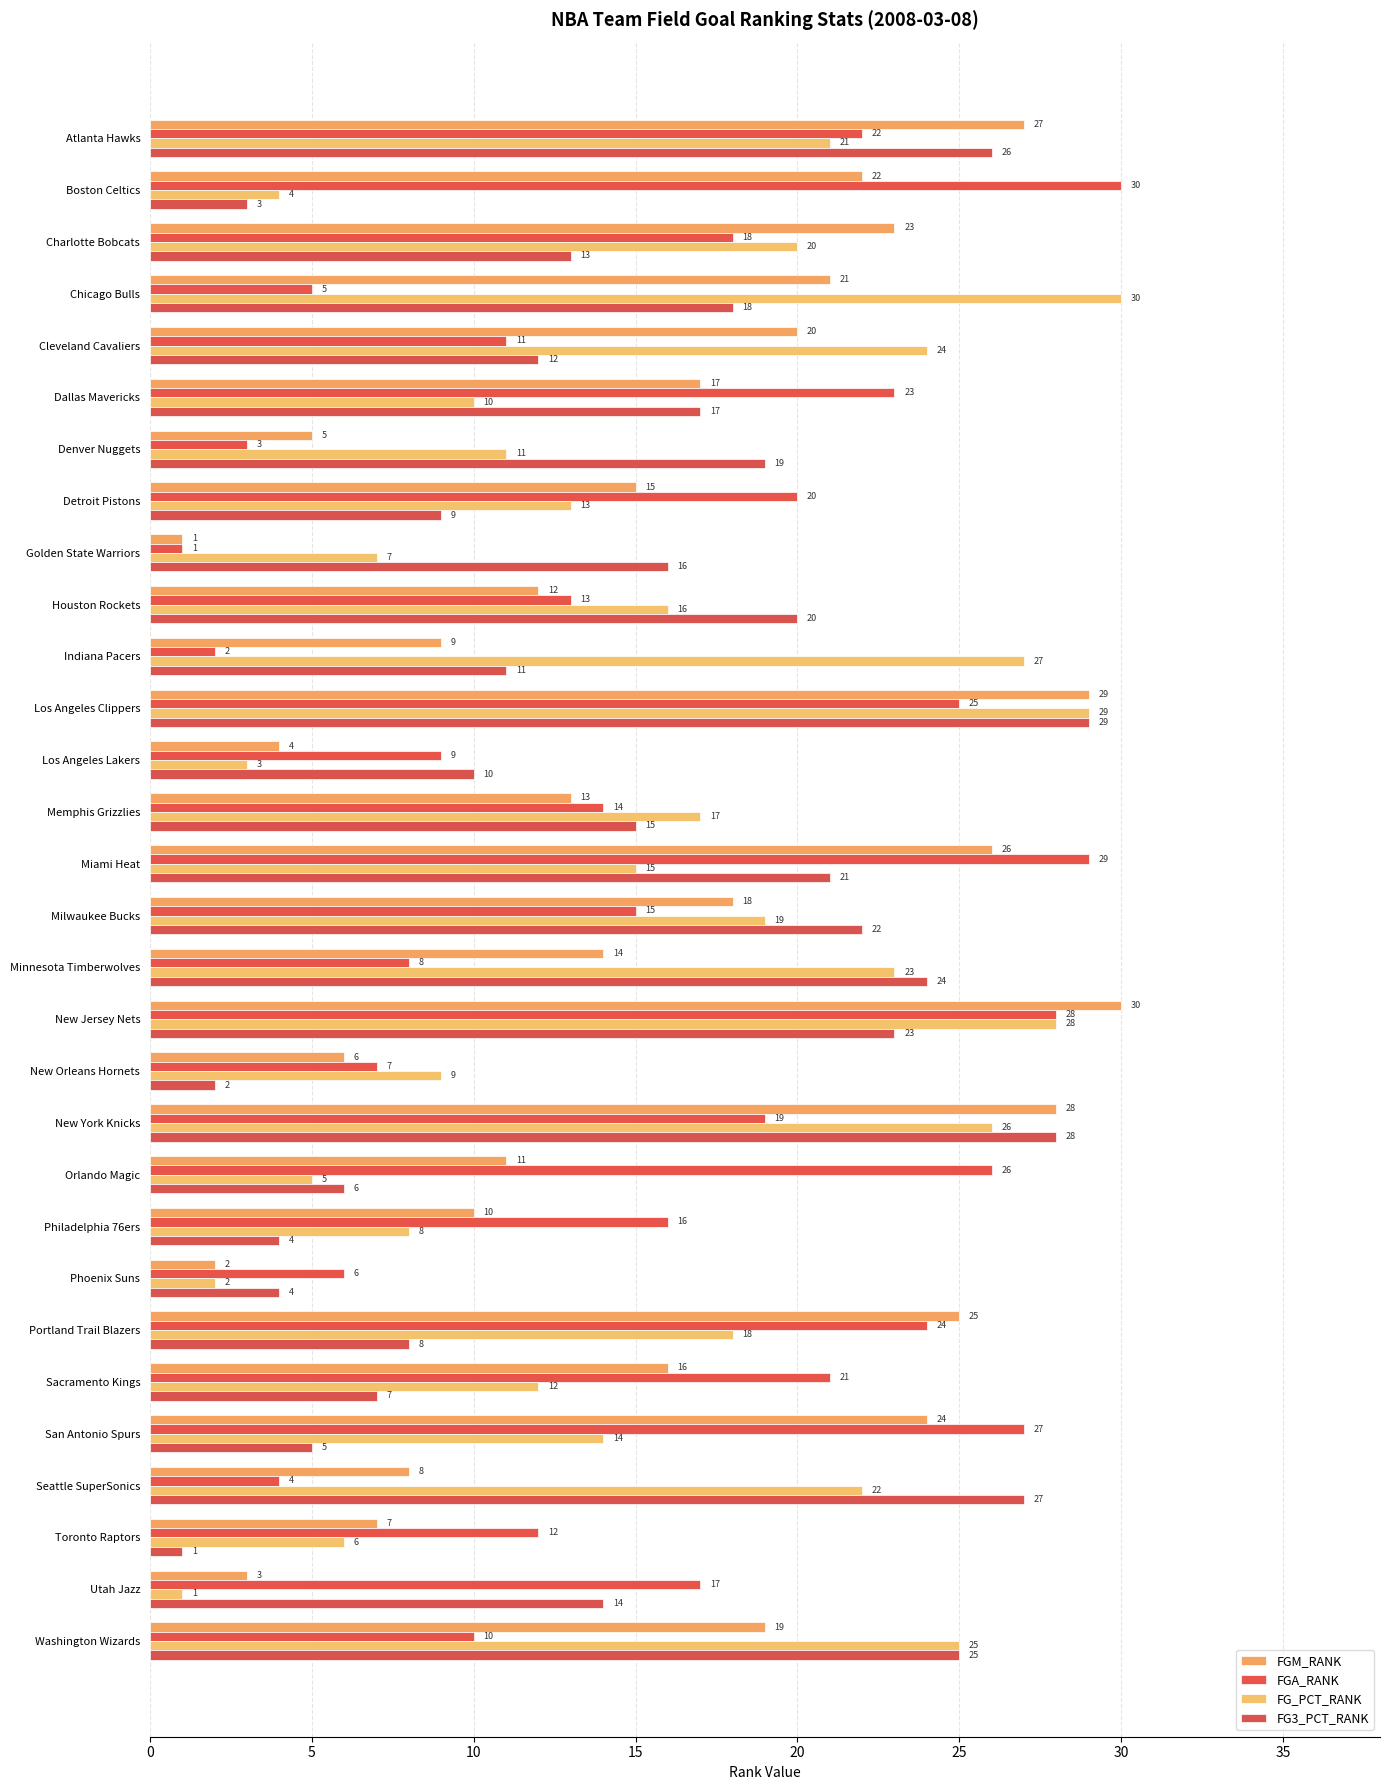

What is the difference between the second highest and second lowest values in the FGM_RANK series?

27